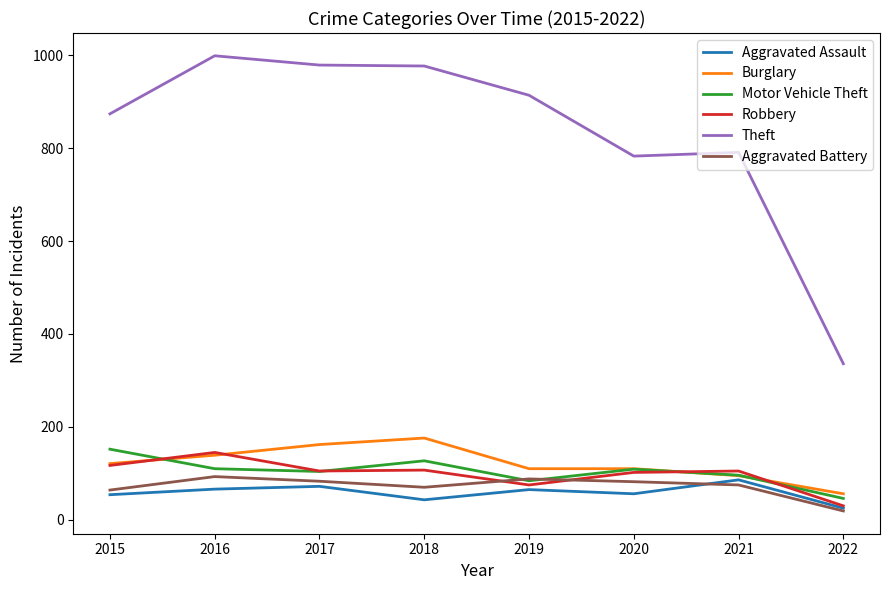

What is the spread (max minus min) of values at 2022?

317